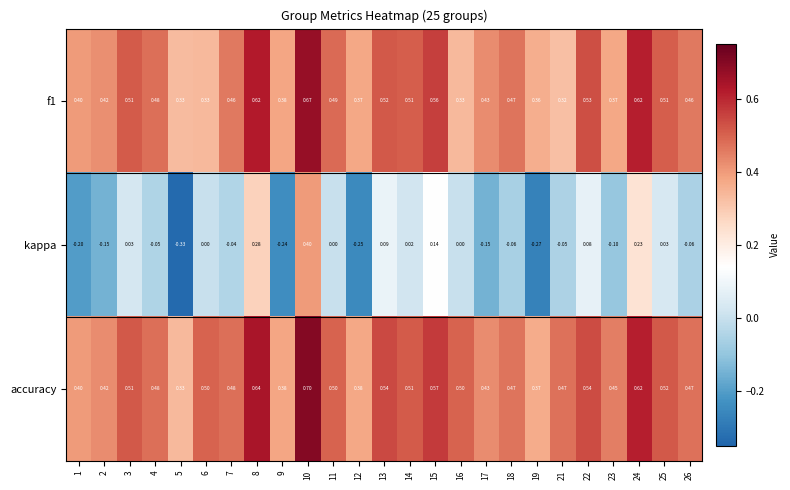

Which series has the largest total across all categories?

accuracy